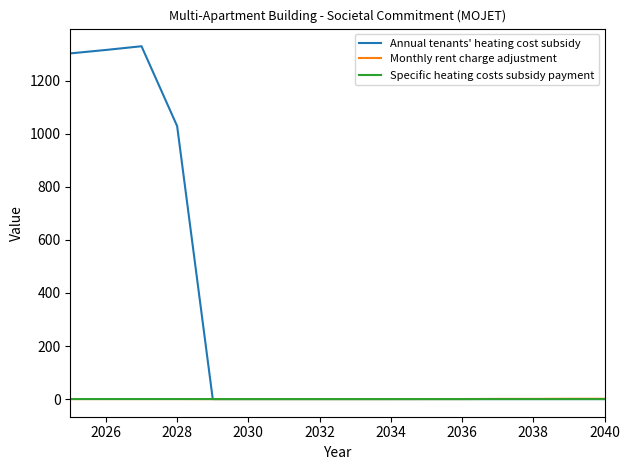

Is this an area chart (filled region under the line)?

No